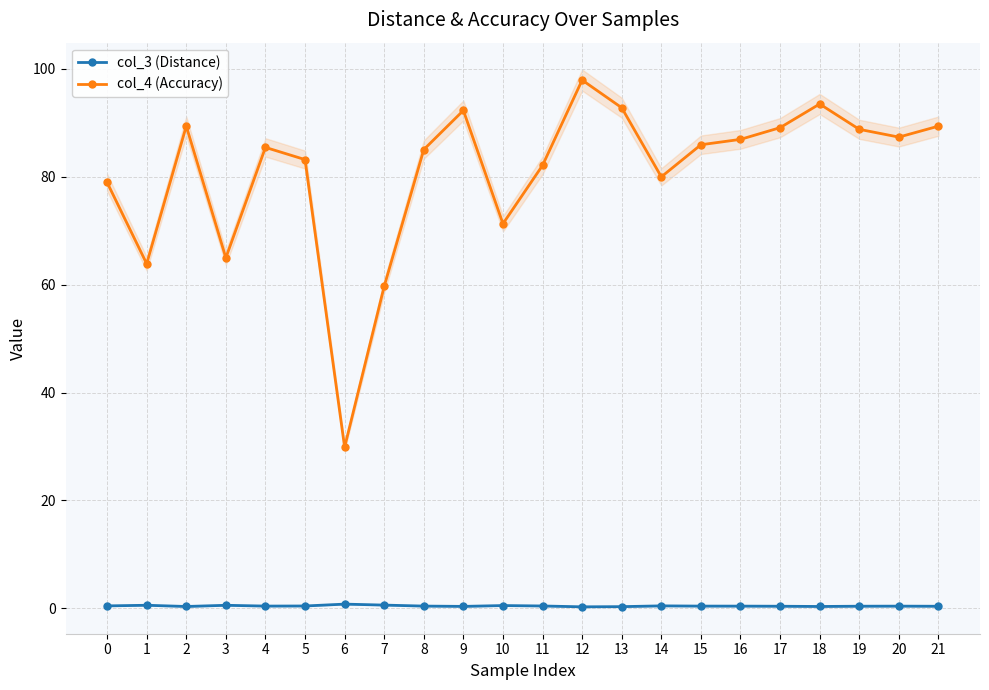

True or false: col_4 (Accuracy) and col_3 (Distance) intersect in this chart.

False